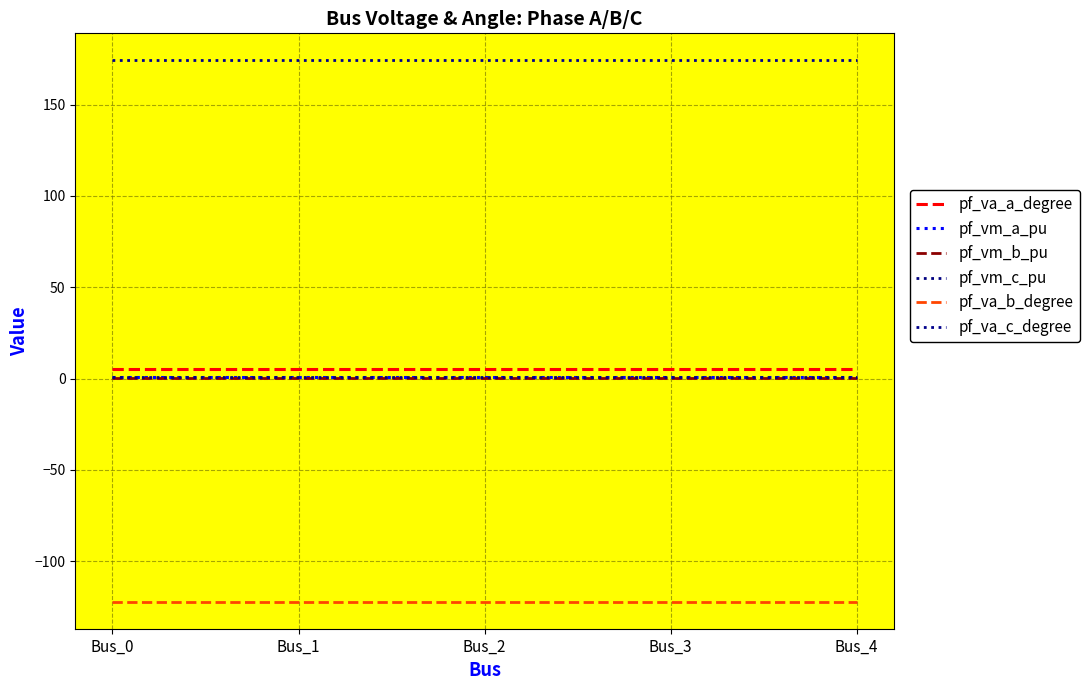

In pf_vm_b_pu, how many points are lower than both neighbors (excluding endpoints)?

1